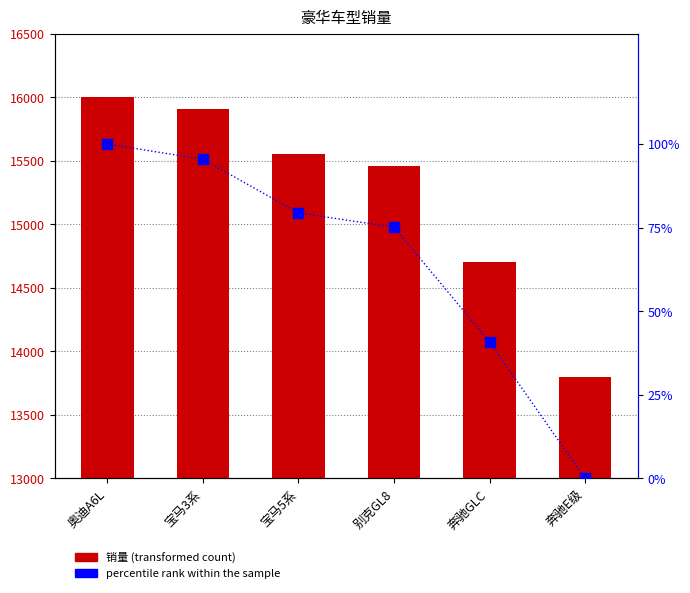

Between 宝马5系 and 奔驰E级, which series saw the biggest shift?

销量